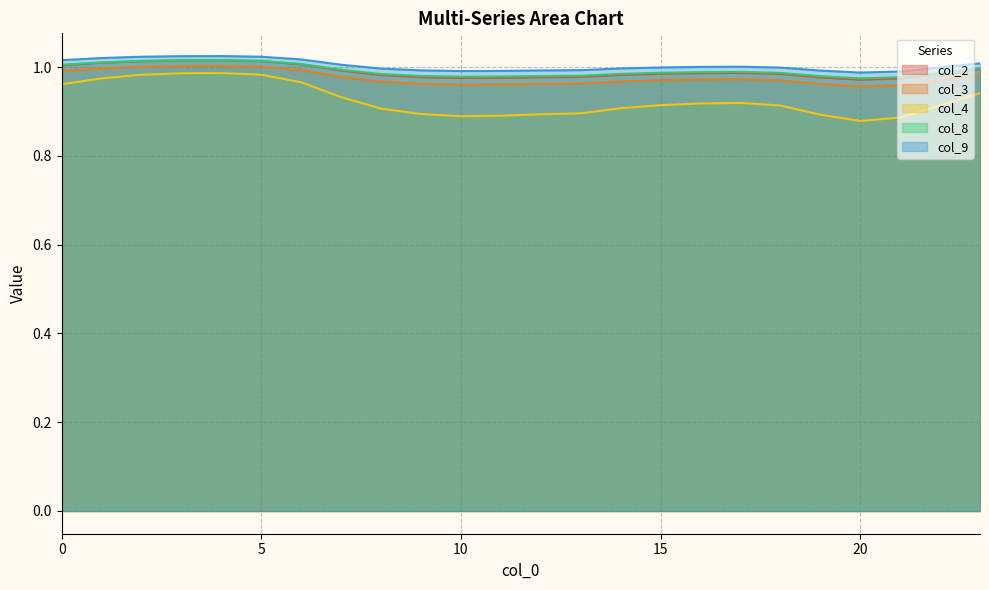

Reading left to right, extract all data points from this chart.

col_2: 1.0	1.0	1.0	1.0	1.0	1.0	1.0	1.0	1.0	1.0	1.0	1.0	1.0	1.0	1.0	1.0	1.0	1.0	1.0	1.0	1.0	1.0	1.0	1.0
col_3: 1.0	1.0	1.0	1.0	1.0	1.0	1.0	1.0	1.0	1.0	1.0	1.0	1.0	1.0	1.0	1.0	1.0	1.0	1.0	1.0	1.0	1.0	1.0	1.0
col_4: 1.0	1.0	1.0	1.0	1.0	1.0	1.0	0.9	0.9	0.9	0.9	0.9	0.9	0.9	0.9	0.9	0.9	0.9	0.9	0.9	0.9	0.9	0.9	0.9
col_8: 1.0	1.0	1.0	1.0	1.0	1.0	1.0	1.0	1.0	1.0	1.0	1.0	1.0	1.0	1.0	1.0	1.0	1.0	1.0	1.0	1.0	1.0	1.0	1.0
col_9: 1.0	1.0	1.0	1.0	1.0	1.0	1.0	1.0	1.0	1.0	1.0	1.0	1.0	1.0	1.0	1.0	1.0	1.0	1.0	1.0	1.0	1.0	1.0	1.0